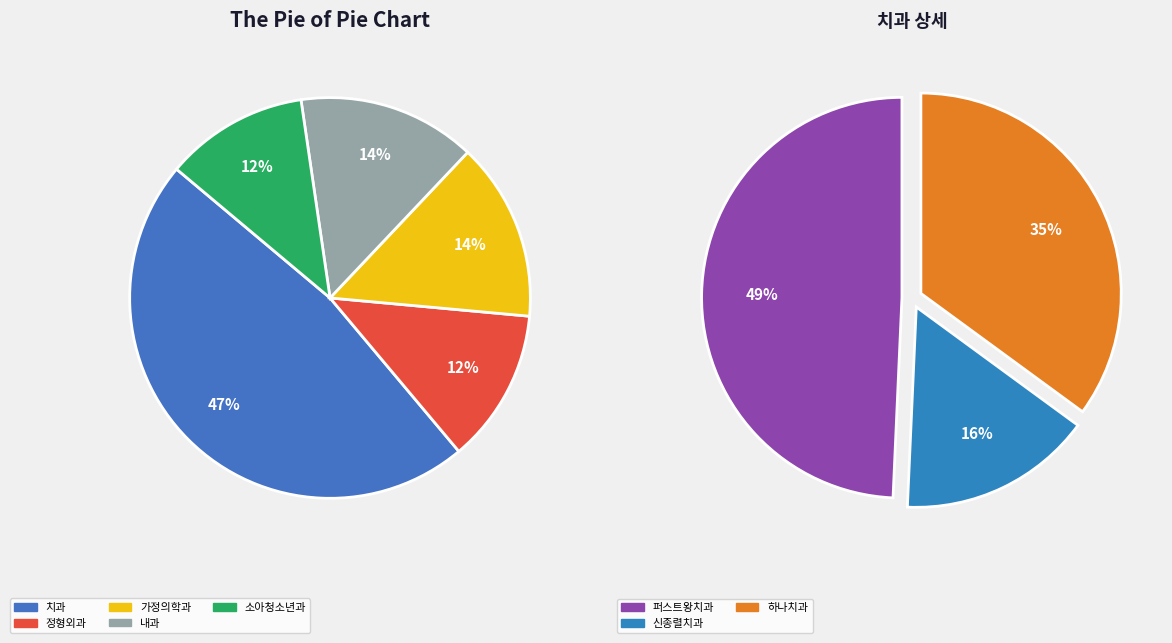

Is the sum of 정형외과 and 내과 greater than half?

No